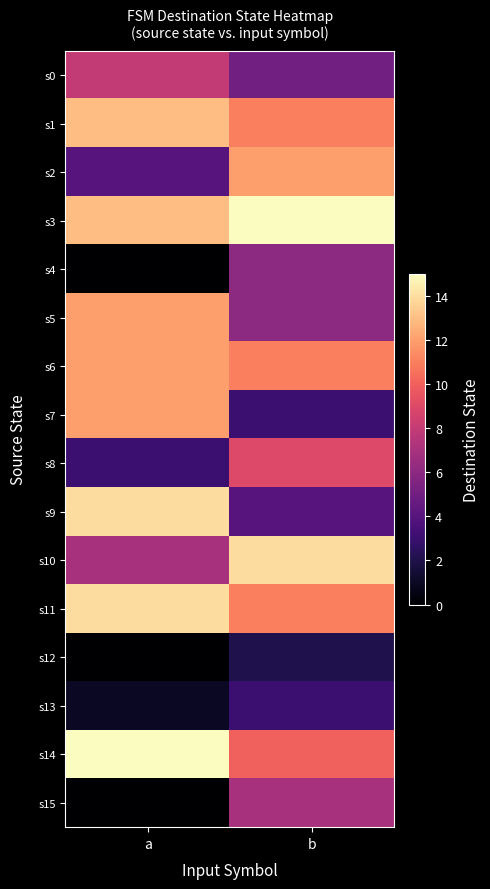

How many data points does each series have?

2